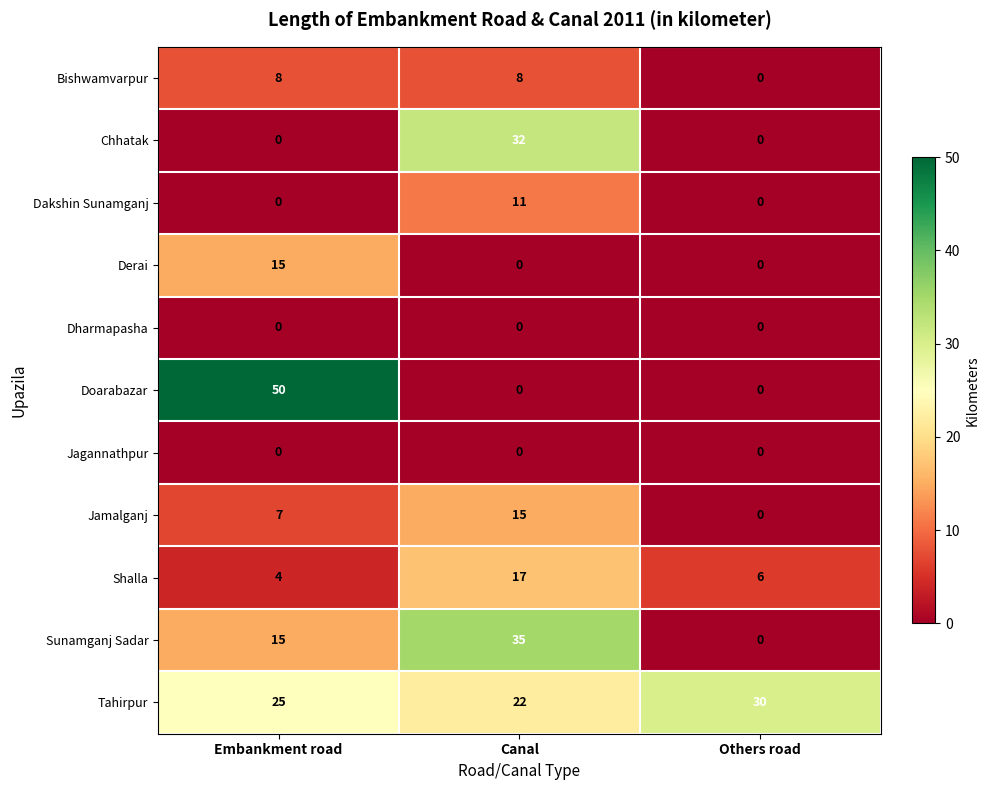

Rank the categories by Tahirpur value from highest to lowest.

Others road, Embankment road, Canal